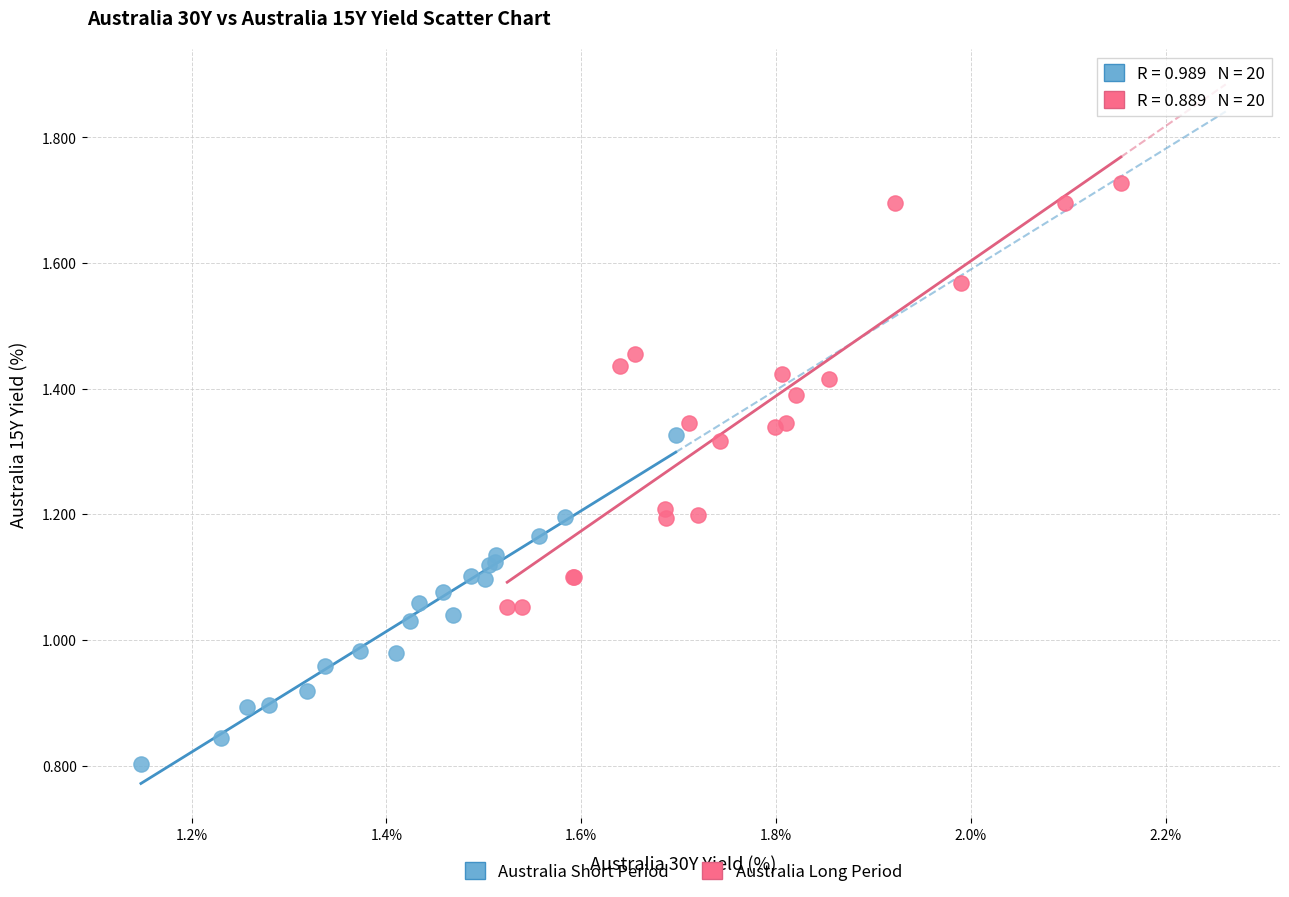

Which series has the largest Y range (max minus min)?

Australia Long Period